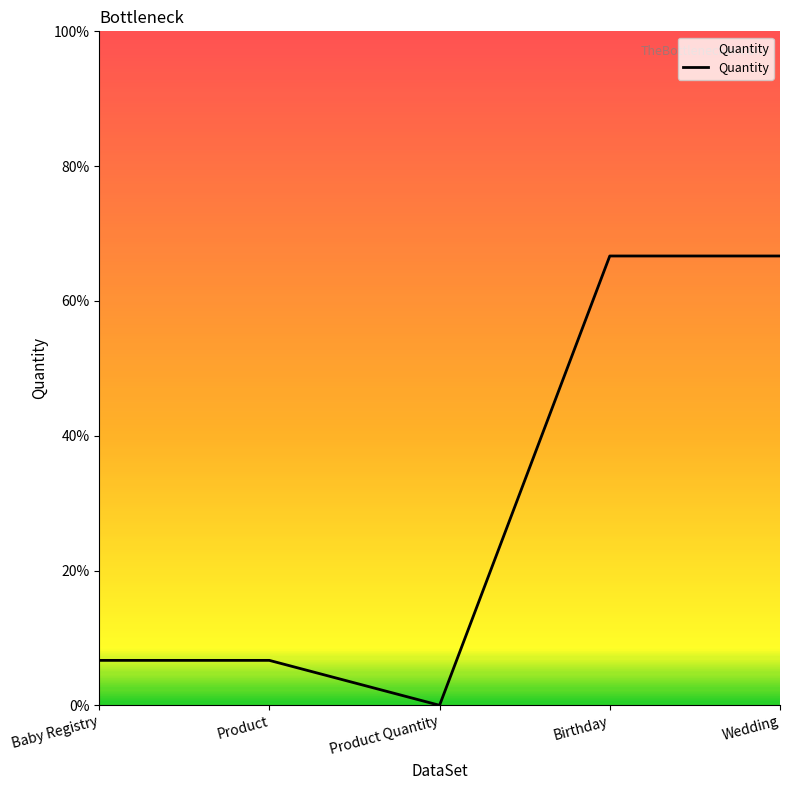

Where does the data first go above 1?

Birthday